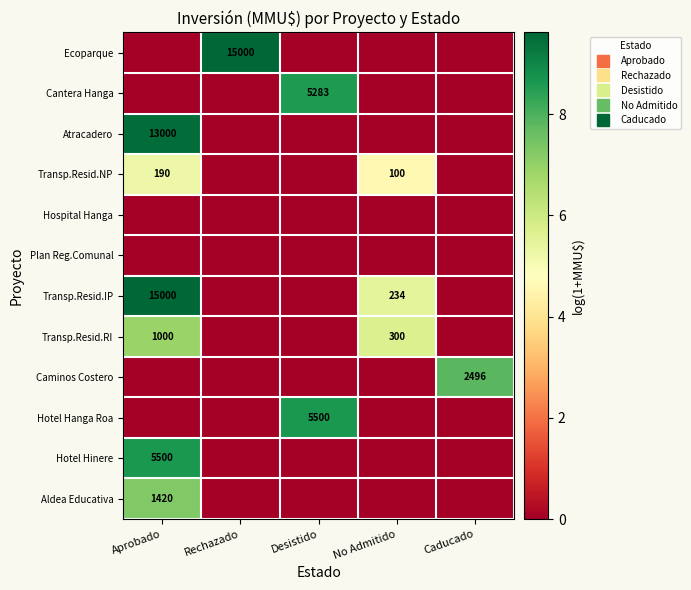

What is the difference between the highest and lowest values at Aprobado?

9.6